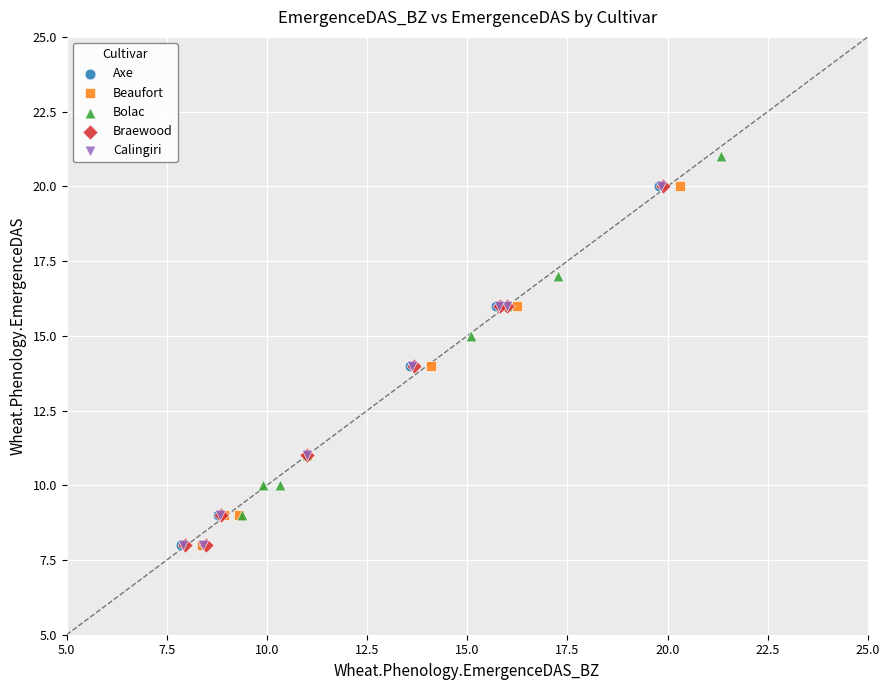

Which series reaches the maximum Y coordinate?

Bolac